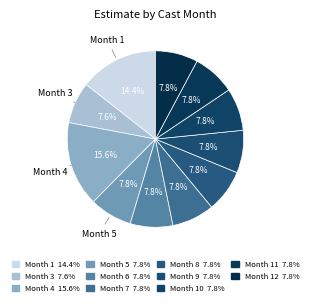

Count the number of slices in the pie.

11